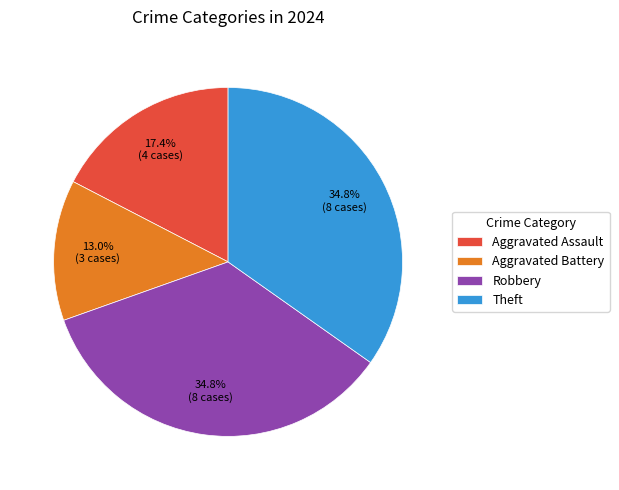

To the nearest percent, what percentage of the pie is Aggravated Assault?

17%